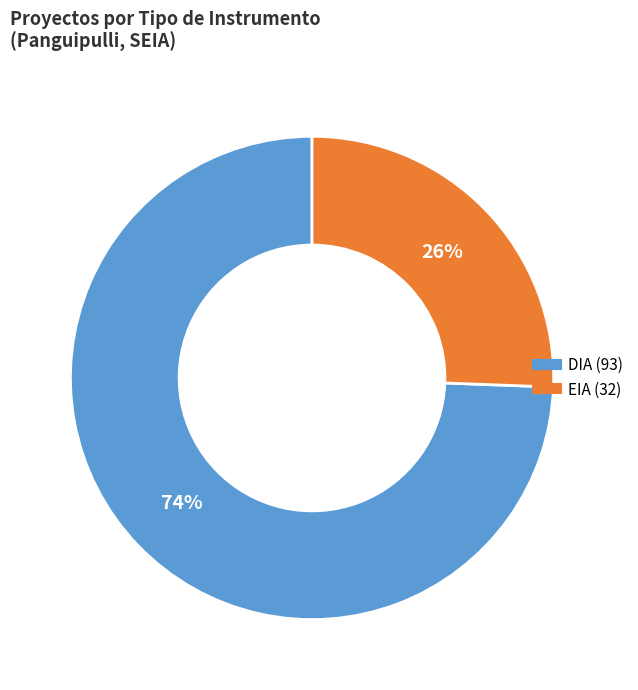

How many segments does this pie chart have?

2